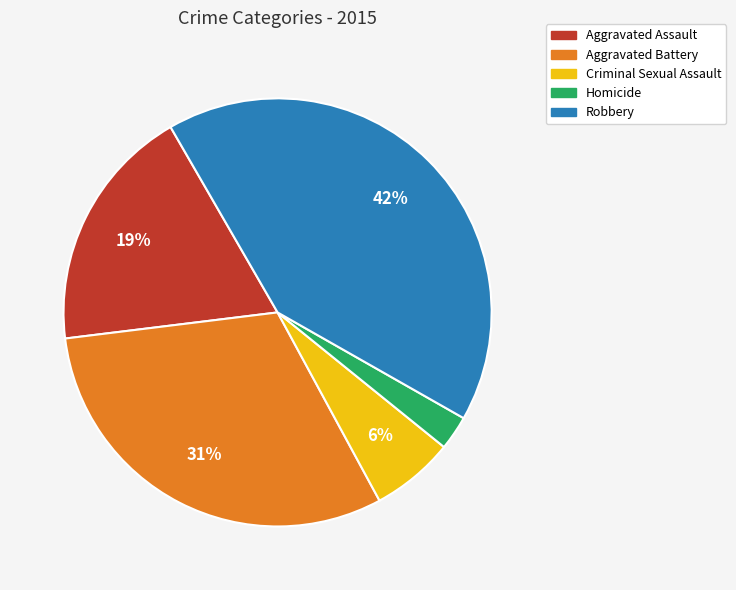

What is the smallest slice in the pie chart?

Homicide